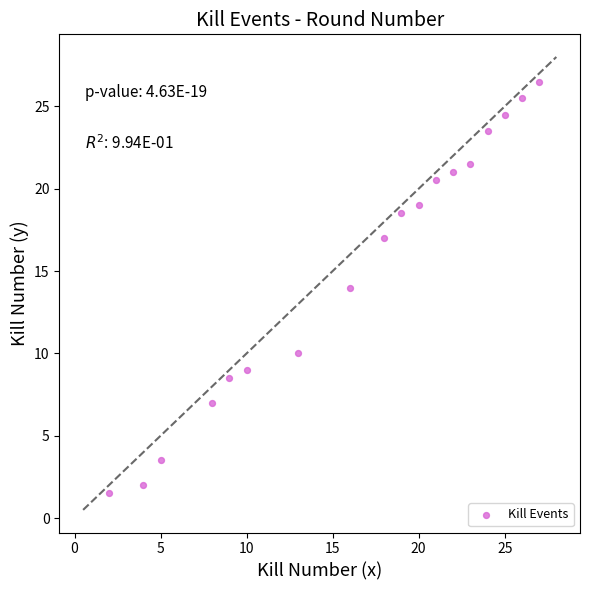

What is the range of Y values (max minus min)?

25.0